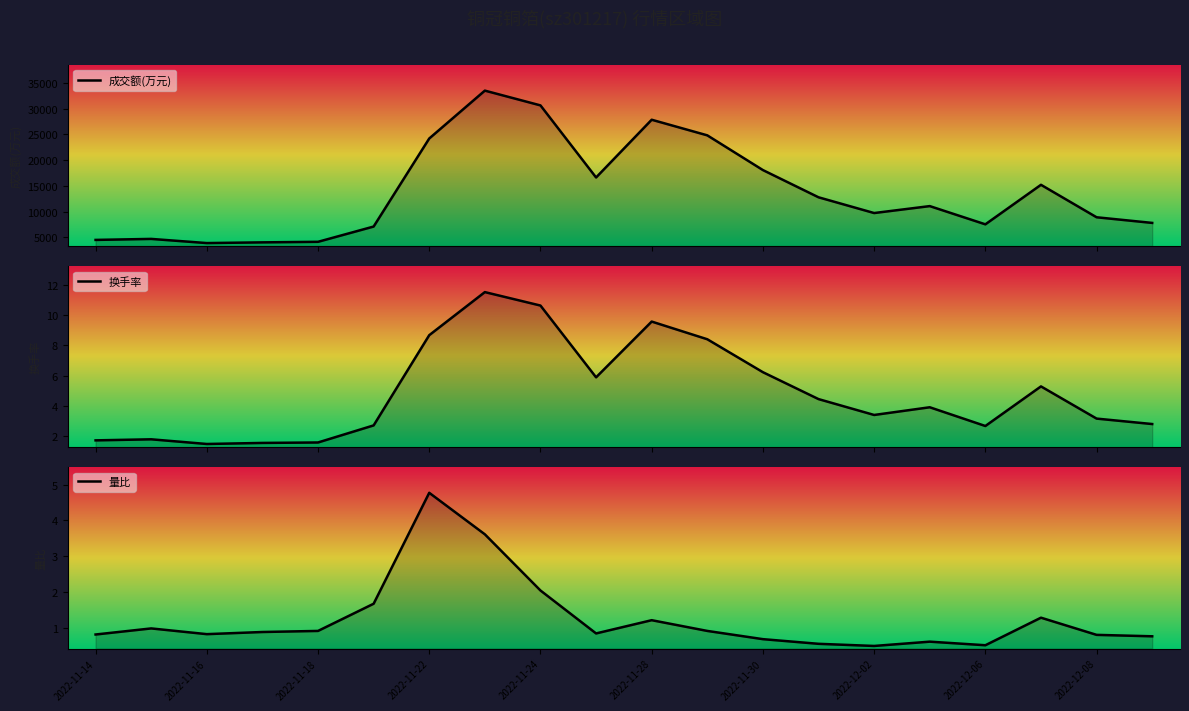

Reading left to right, extract all data points from this chart.

成交额(万元): 4530.0	4725.0	3918.0	4055.0	4162.0	7122.0	24196.0	33480.0	30616.0	16635.0	27834.0	24806.0	18072.0	12794.0	9741.0	11086.0	7551.0	15216.0	8921.0	7828.0
换手率: 1.7	1.8	1.5	1.6	1.6	2.7	8.7	11.5	10.6	5.9	9.6	8.4	6.2	4.5	3.4	3.9	2.7	5.3	3.2	2.8
量比: 0.8	1.0	0.8	0.9	0.9	1.7	4.8	3.6	2.0	0.8	1.2	0.9	0.7	0.6	0.5	0.6	0.5	1.3	0.8	0.8